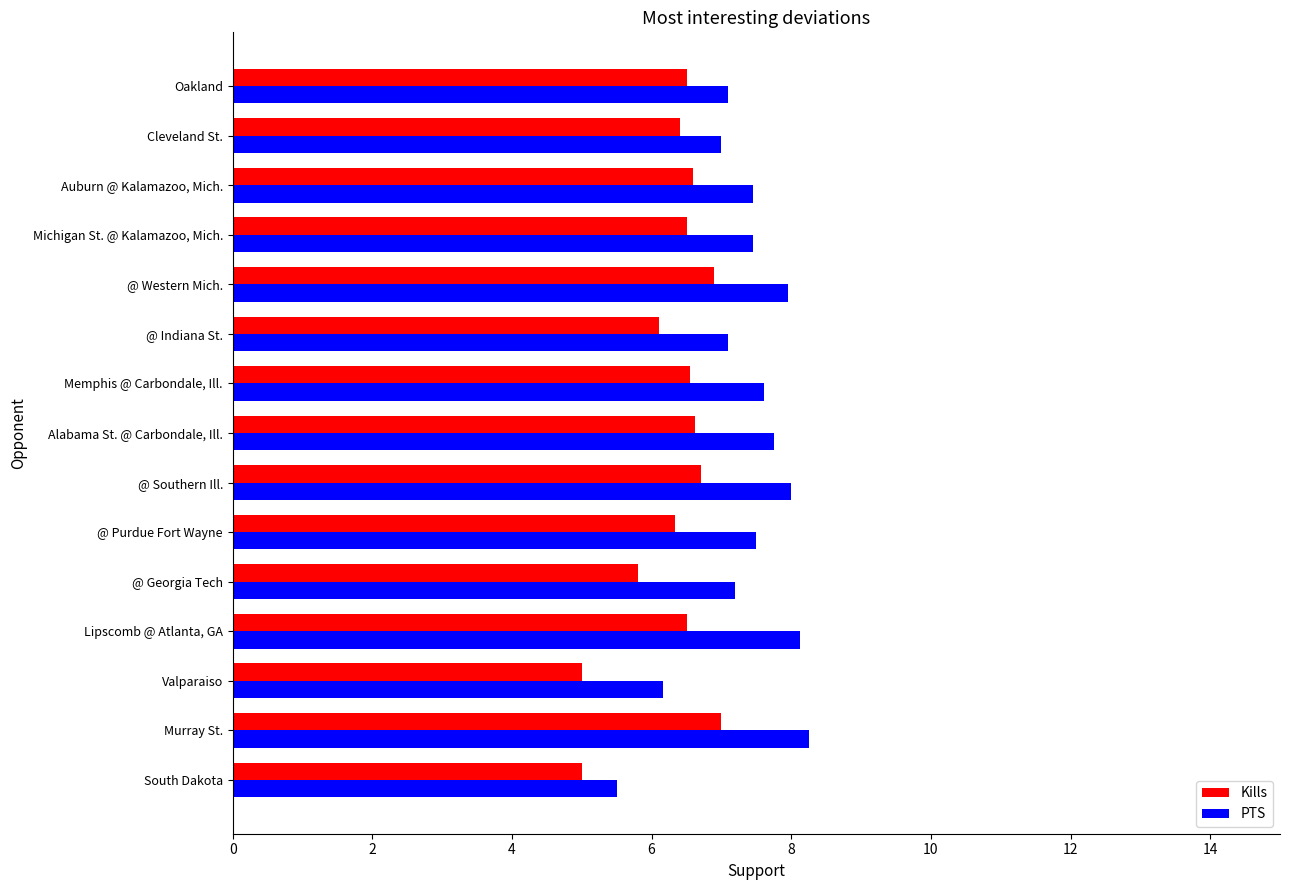

At which label is PTS closest to 6?

Valparaiso